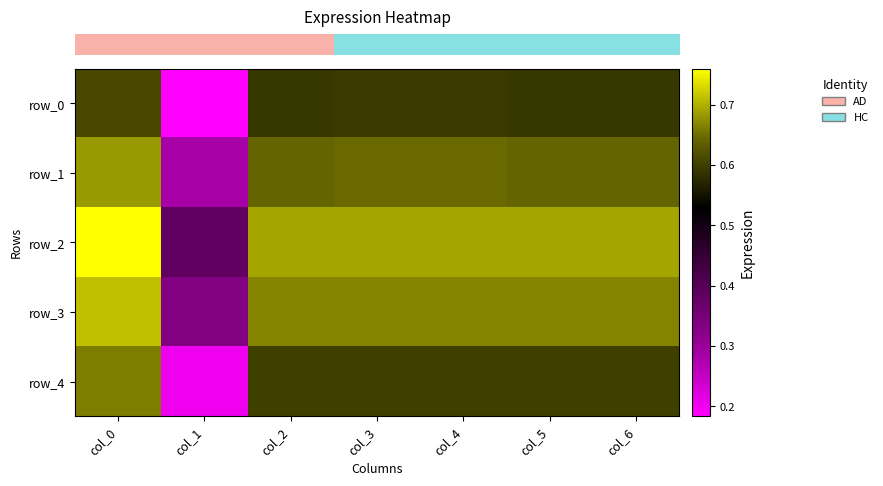

Between col_4 and col_1, which is larger?

col_4